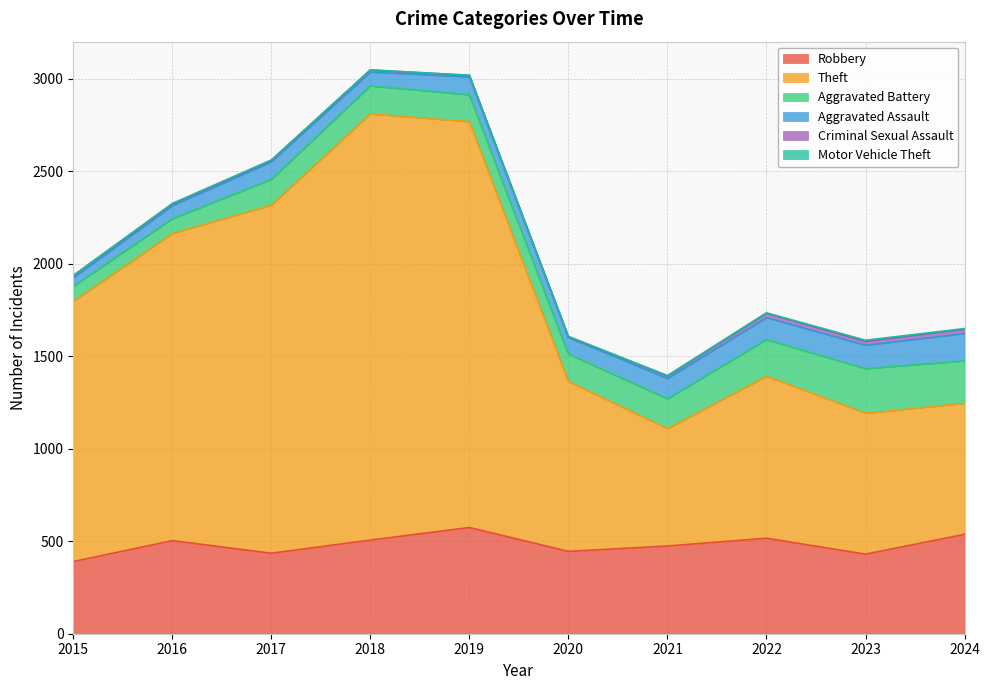

What is the spread (max minus min) of values at 2024?

705